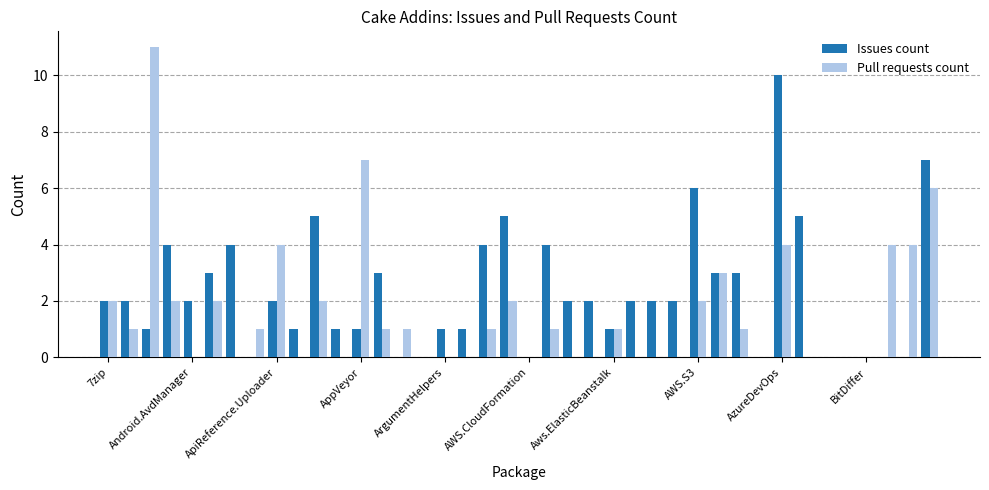

What is the maximum value shown in the chart?

11